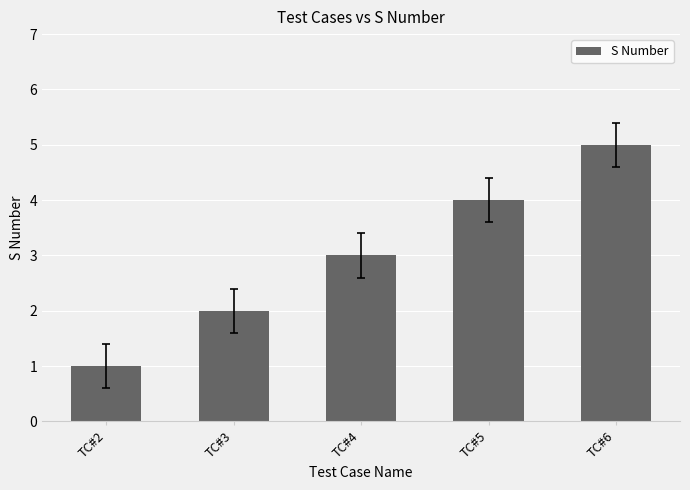

Approximately how many times larger is the value at TC#6 compared to TC#3?

2.5